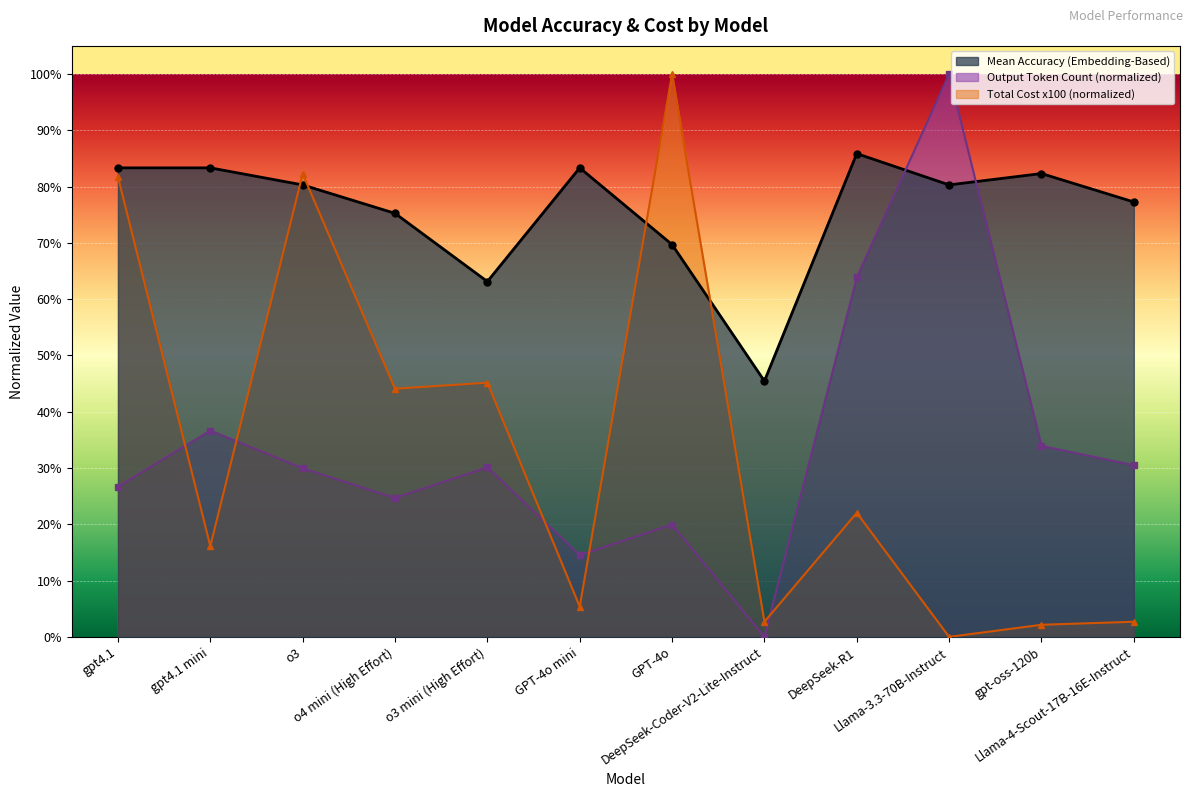

Rank the series at Llama-4-Scout-17B-16E-Instruct from highest to lowest value.

Mean Accuracy (Embedding-Based), Output Token Count (scaled), Total Cost (USD) x100